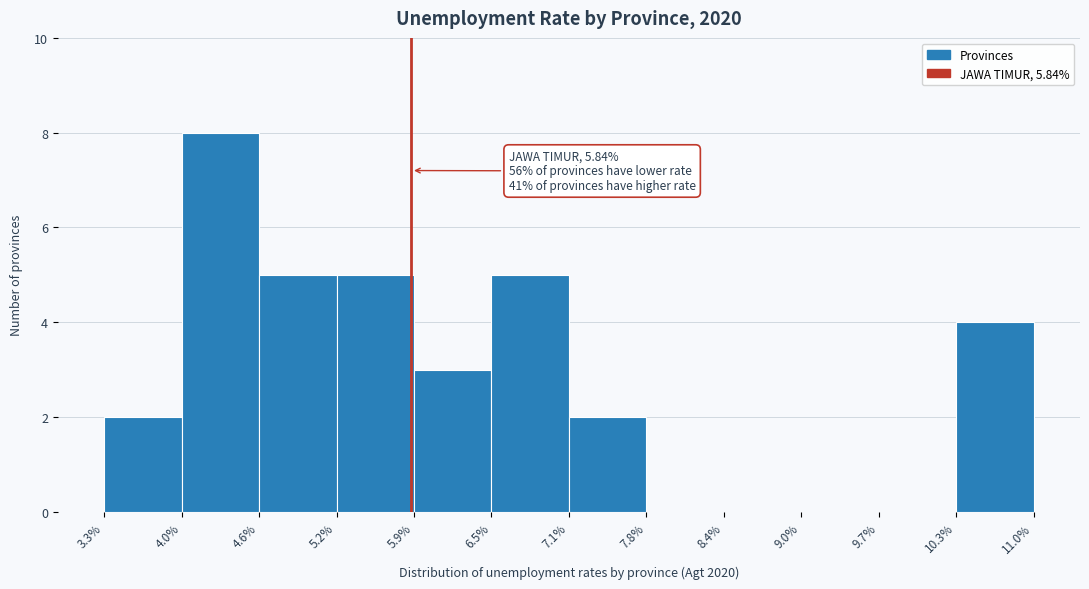

Over which range of the x-axis is the bar tallest?

4.0% to 4.6%